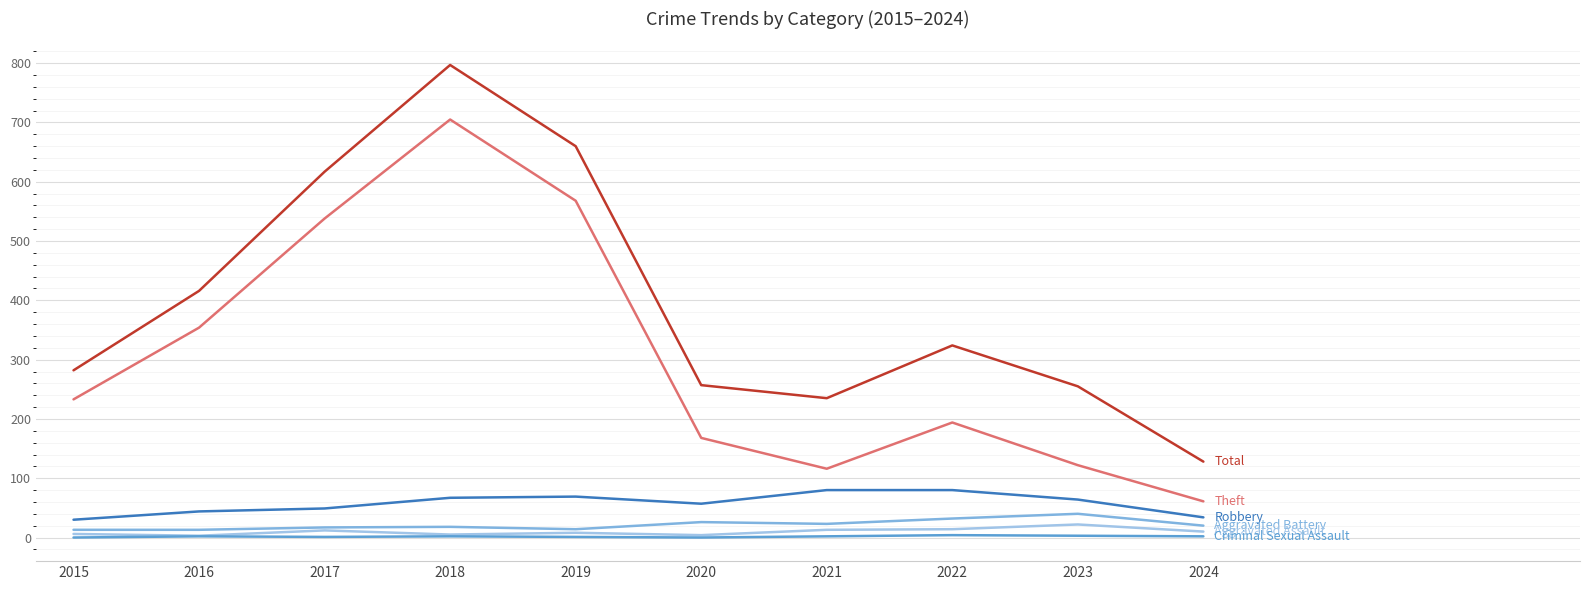

Is this an area chart (filled region under the line)?

No